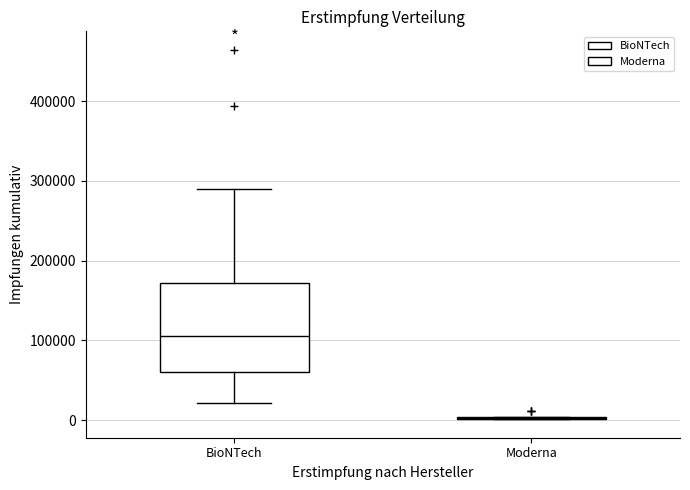

Reading left to right, read every box against the y-axis: the position of its median line, the range the box covers, and the ends of its whiskers. The values are not printed on the chart, so give them approximately, as read against the axis.

BioNTech: median 110000, box 60000 to 170000, whiskers 20000 to 290000
Moderna: box collapsed to a line at 0, whiskers 0 to 0